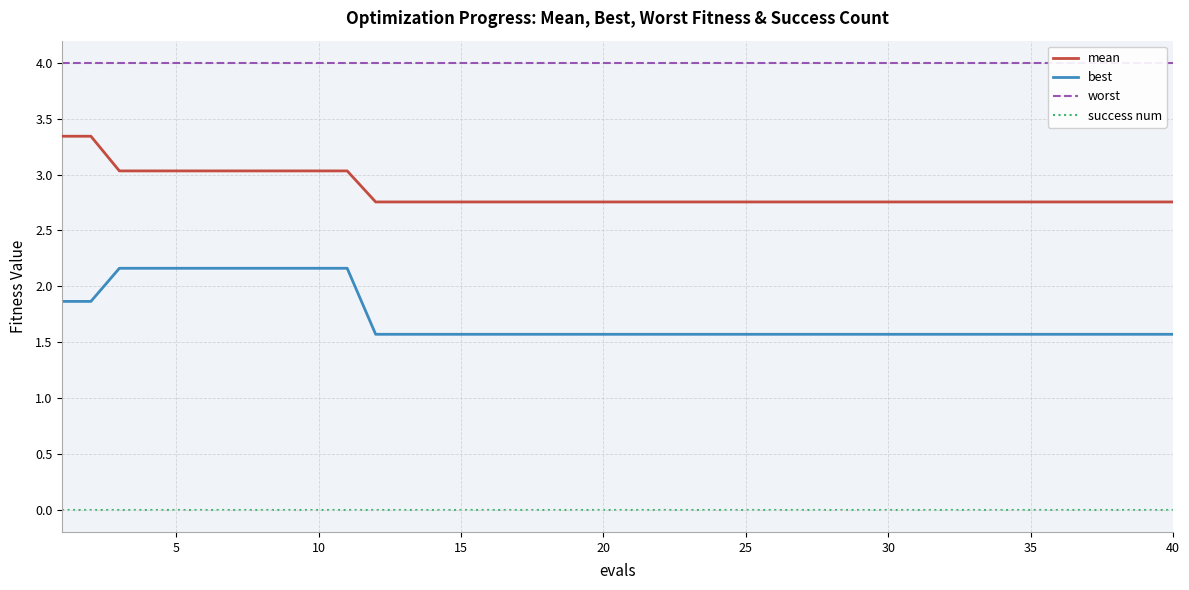

True or false: worst and mean intersect in this chart.

False